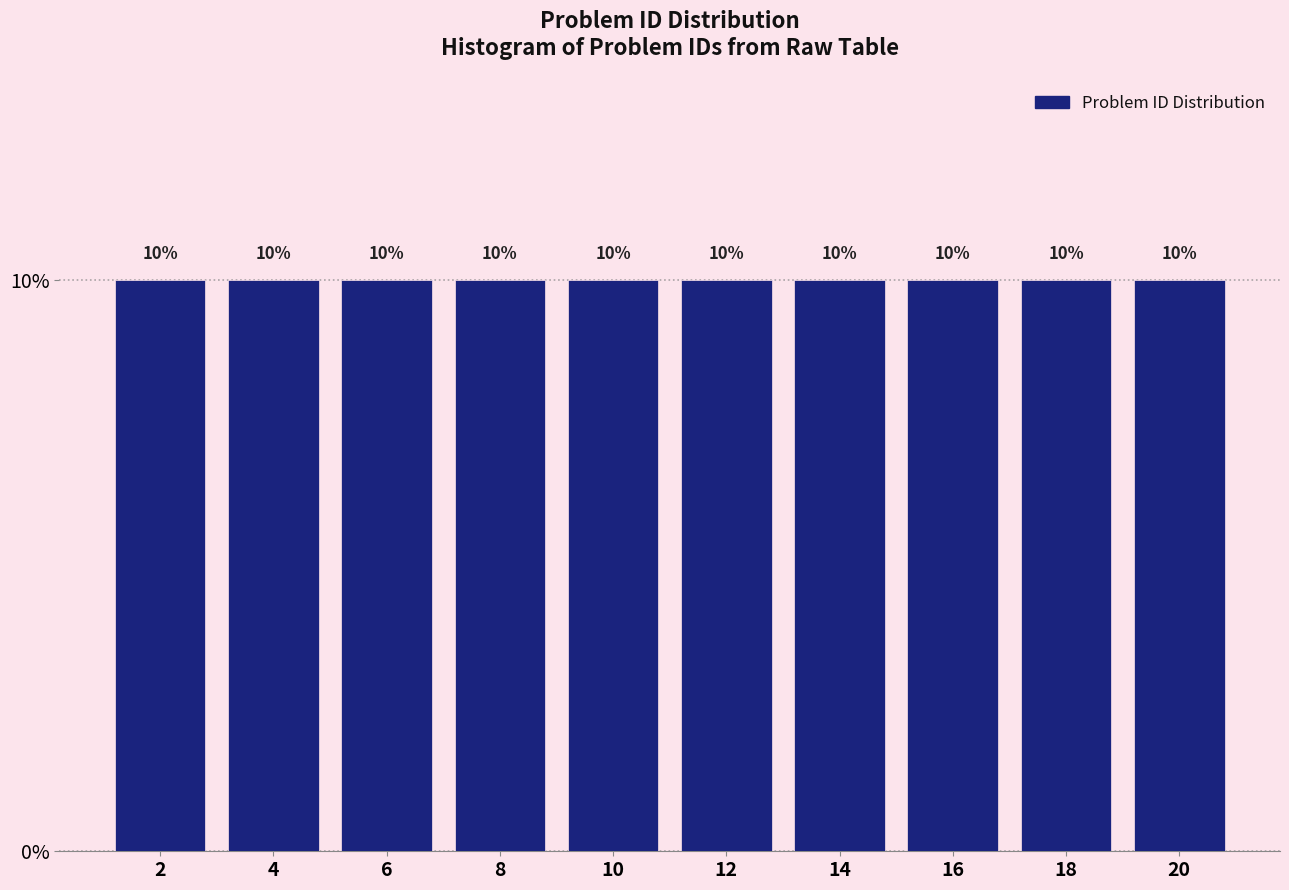

Reading left to right, transcribe this chart: for each bar, give the range it covers on the x-axis and its height.

1 to 3: 10
3 to 5: 10
5 to 7: 10
7 to 9: 10
9 to 11: 10
11 to 13: 10
13 to 15: 10
15 to 17: 10
17 to 19: 10
19 to 21: 10